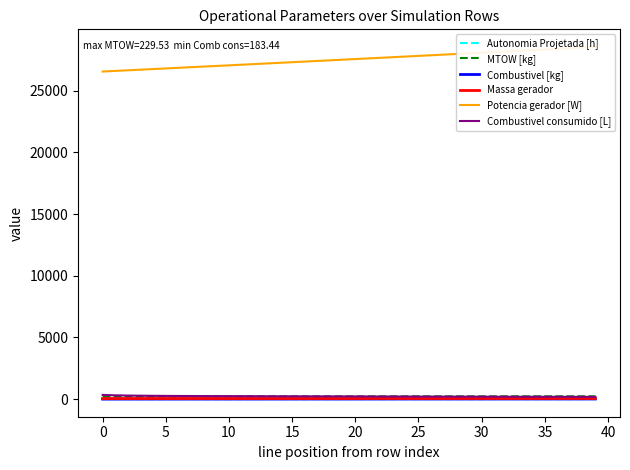

True or false: Autonomia Projetada [h] and MTOW [kg] intersect in this chart.

False